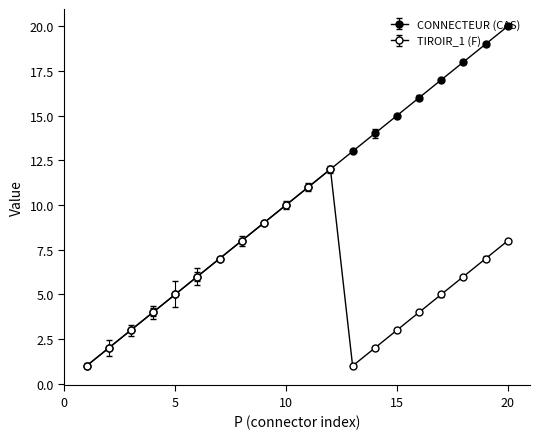

True or false: CONNECTEUR (CAS) and TIROIR_1 (F) cross at least once.

False